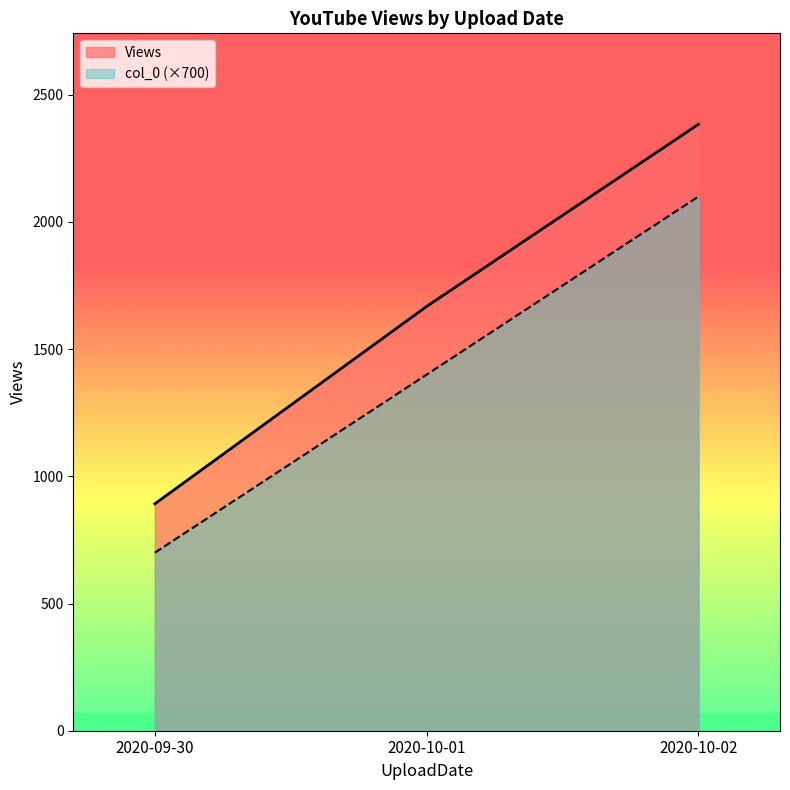

At how many categories does at least one series exceed 1040?

2